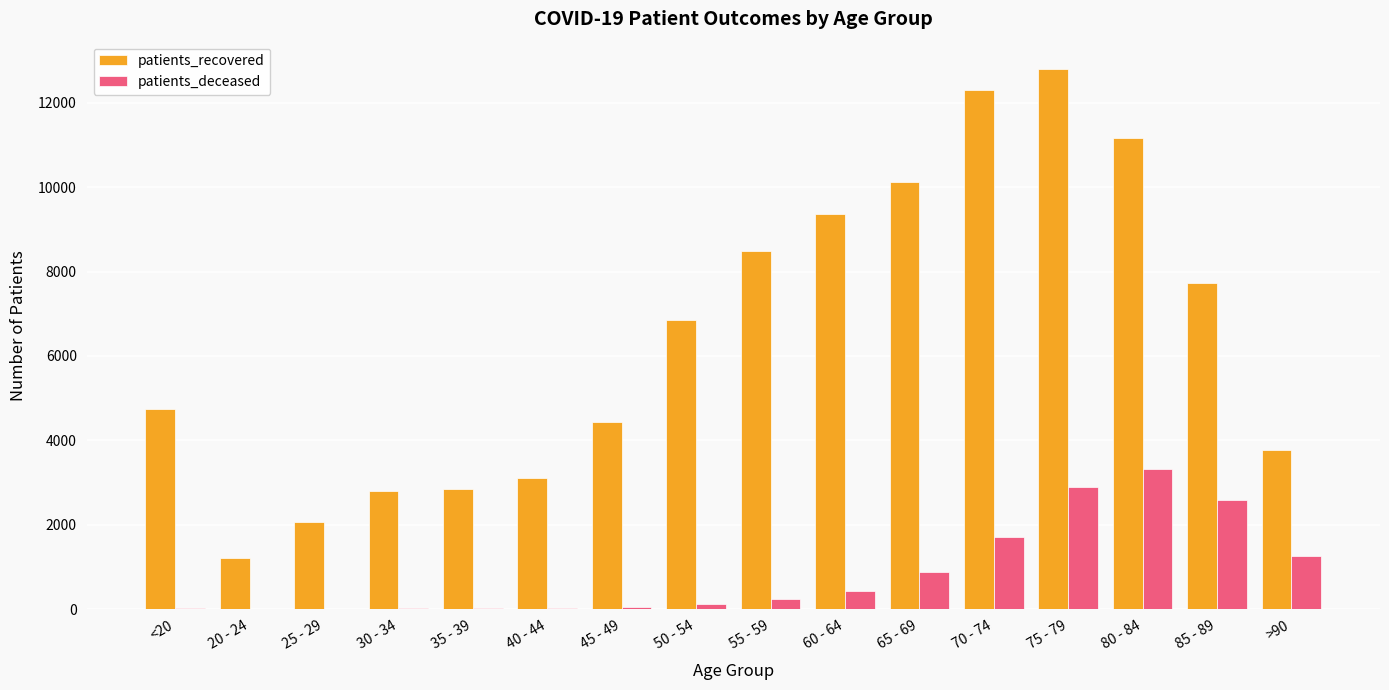

Which series has the largest total across all categories?

patients_recovered